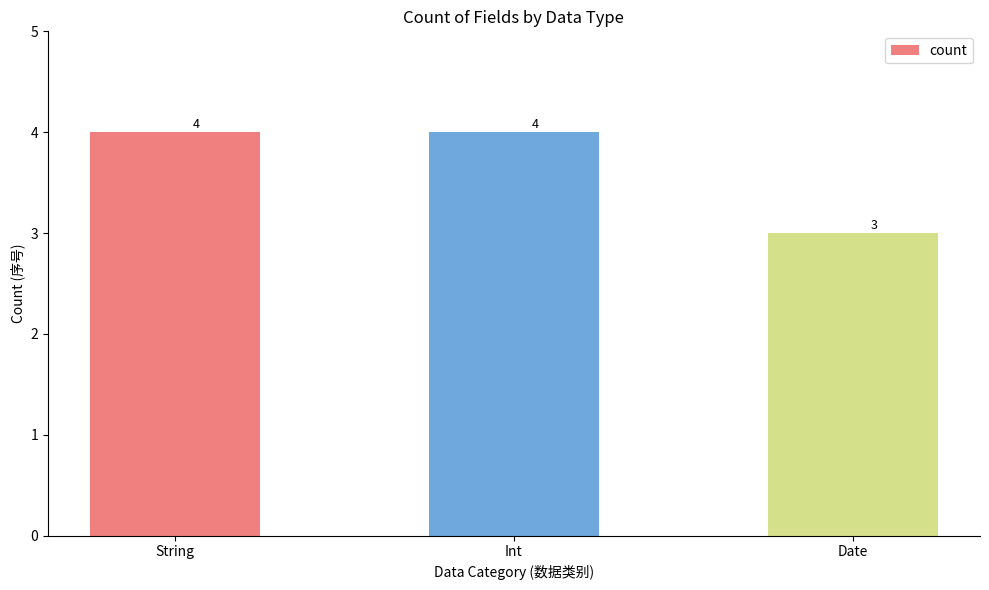

What is the label of the 3rd bar from the left?

Date